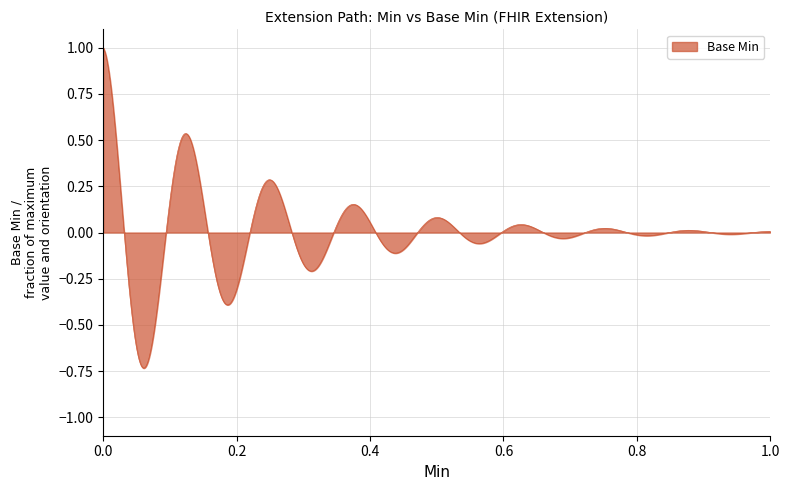

What is the difference between the maximum and second lowest values?

1.7